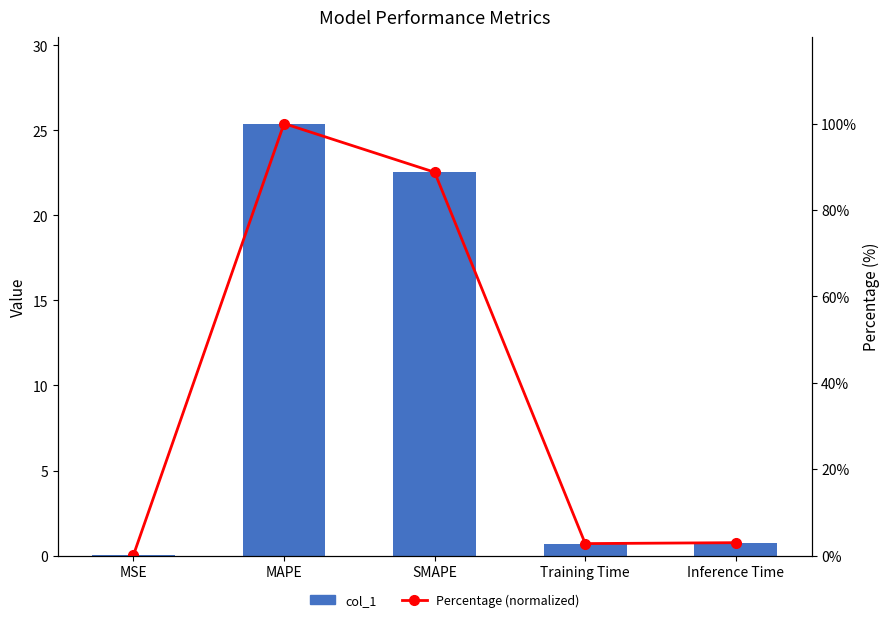

Count the number of data series in this chart.

2